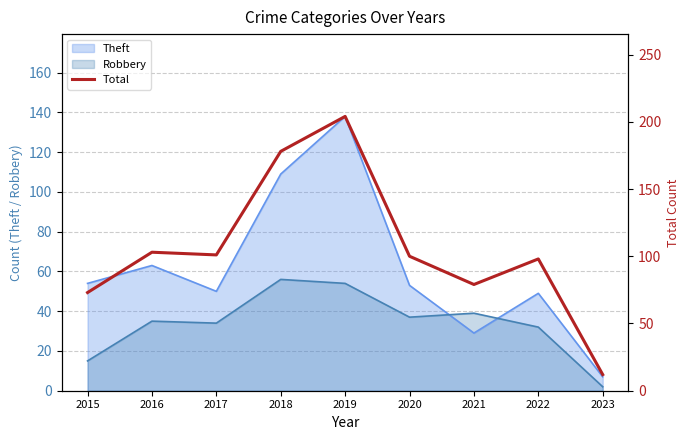

Between 2016 and 2018, which is larger?

2018